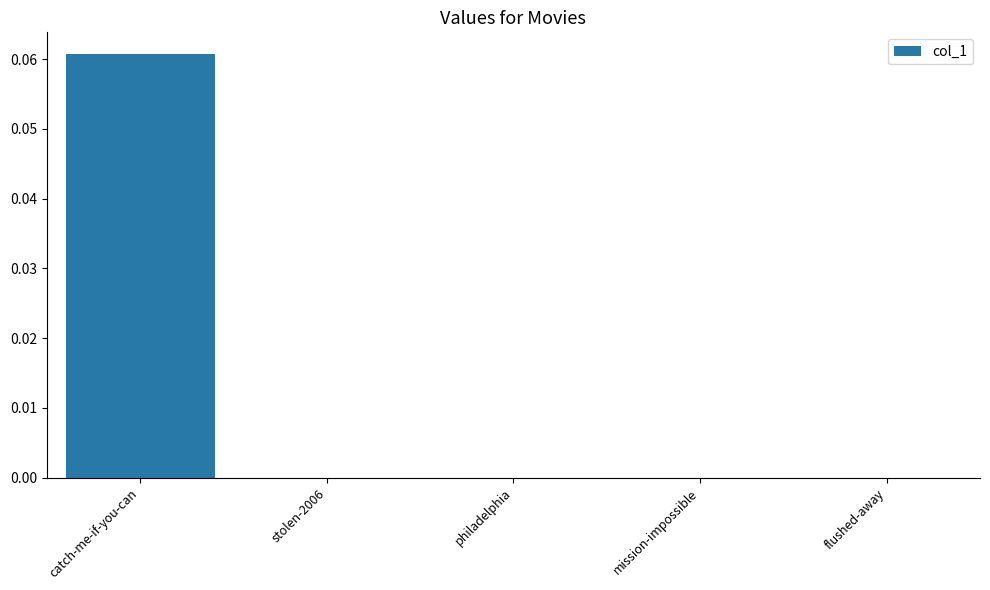

Between catch-me-if-you-can and stolen-2006, which is larger?

catch-me-if-you-can